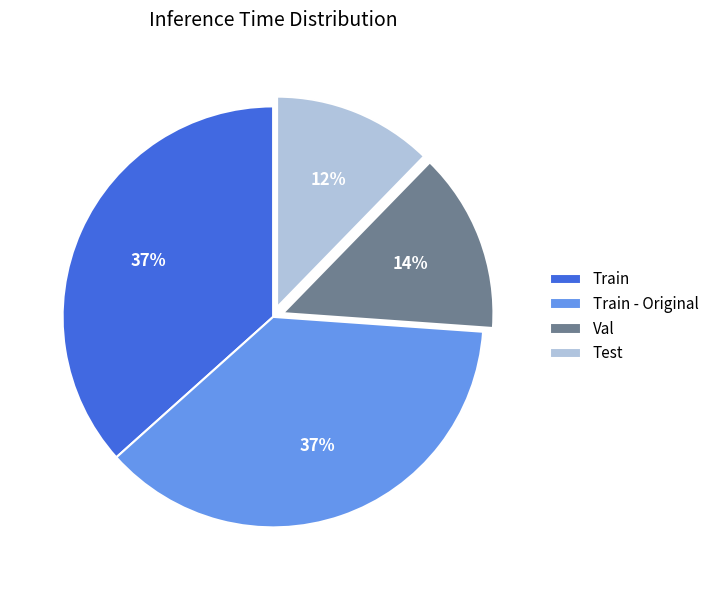

To the nearest percent, what is the difference between the Test and Train - Original slice percentages?

25%